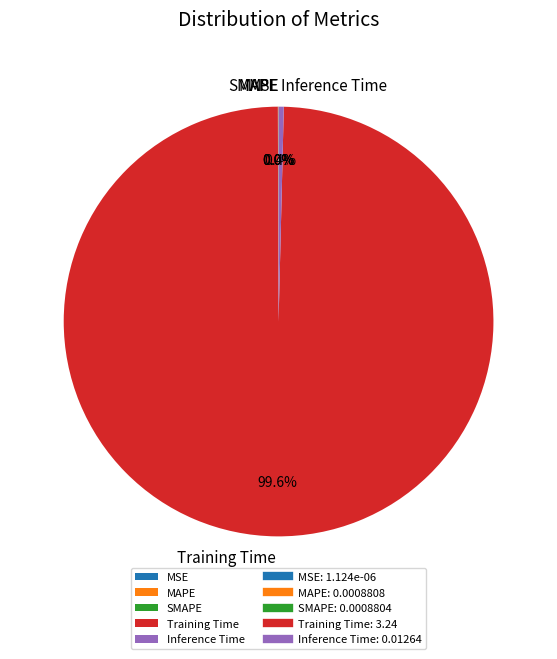

Is there a majority slice in this chart?

Yes